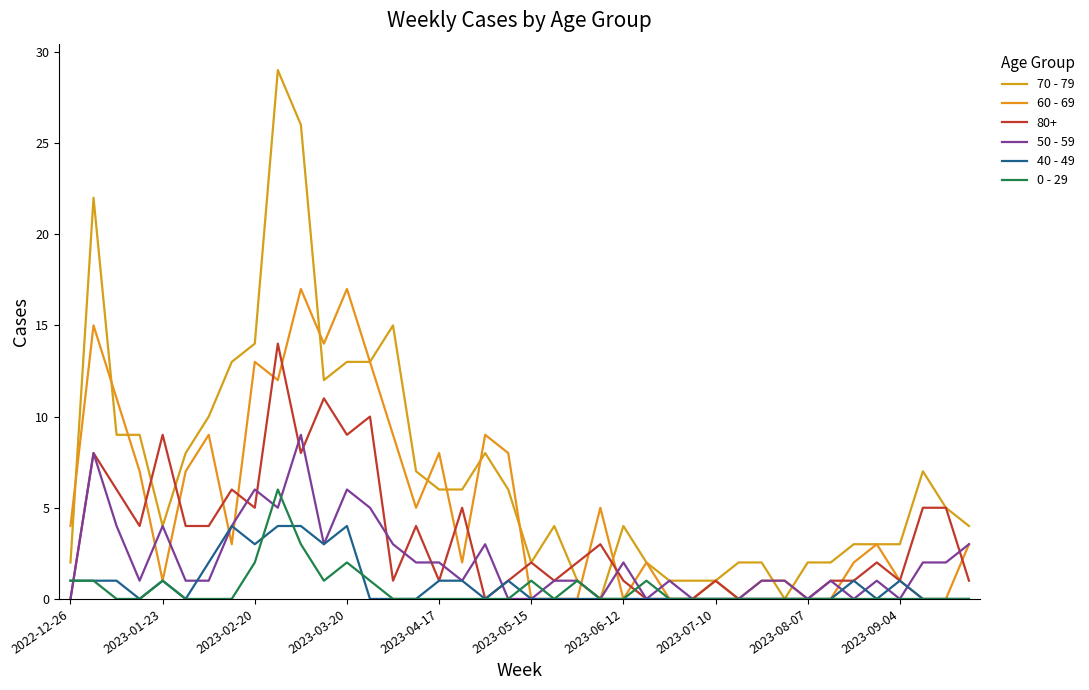

Is this an area chart (filled region under the line)?

No